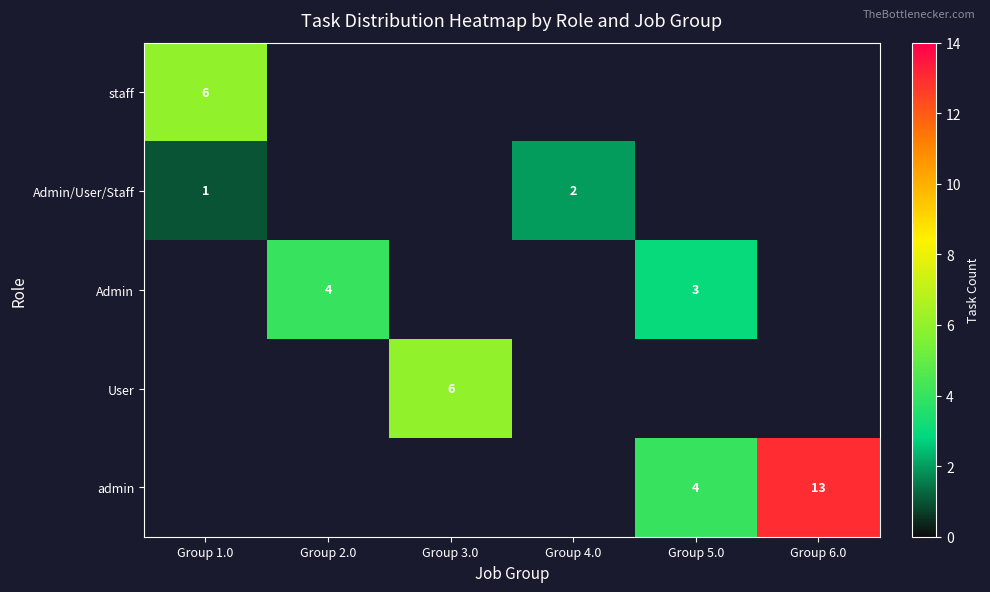

What is the difference between the highest and lowest values at Group 1.0?

5.0